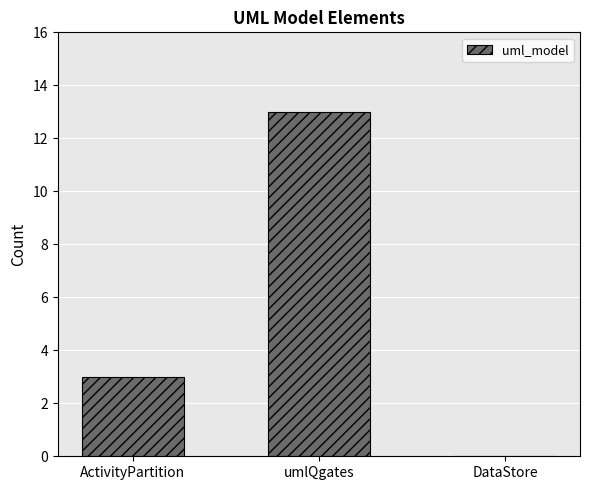

Reading right to left, what are all the values shown in this chart?

DataStore=0	umlQgates=13	ActivityPartition=3